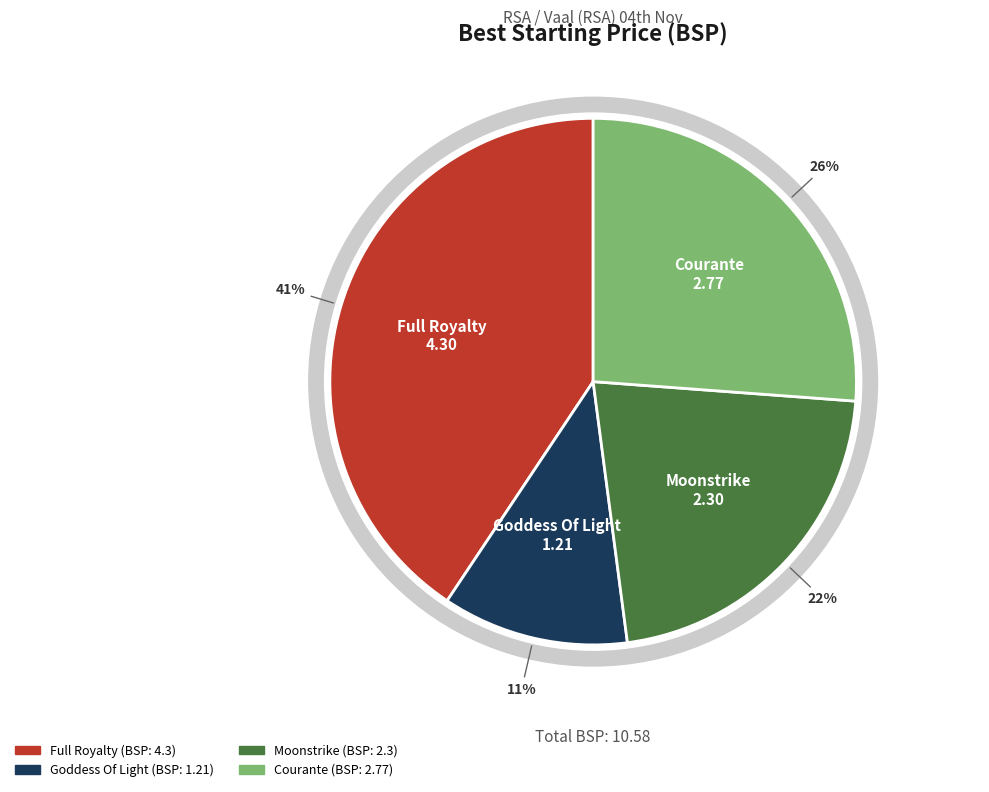

What is the change in value from Moonstrike to Courante?

+0.5